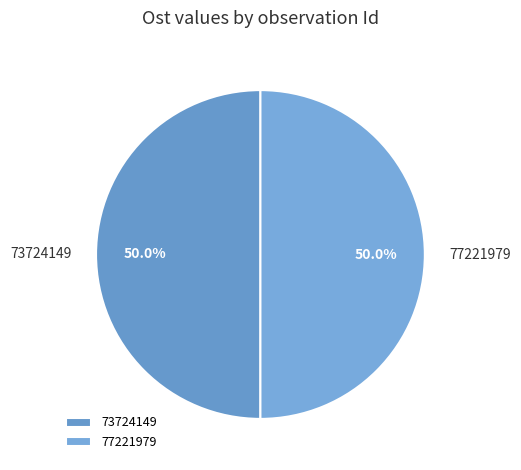

Combined, what portion of the pie is 73724149 and 77221979?

100.0%